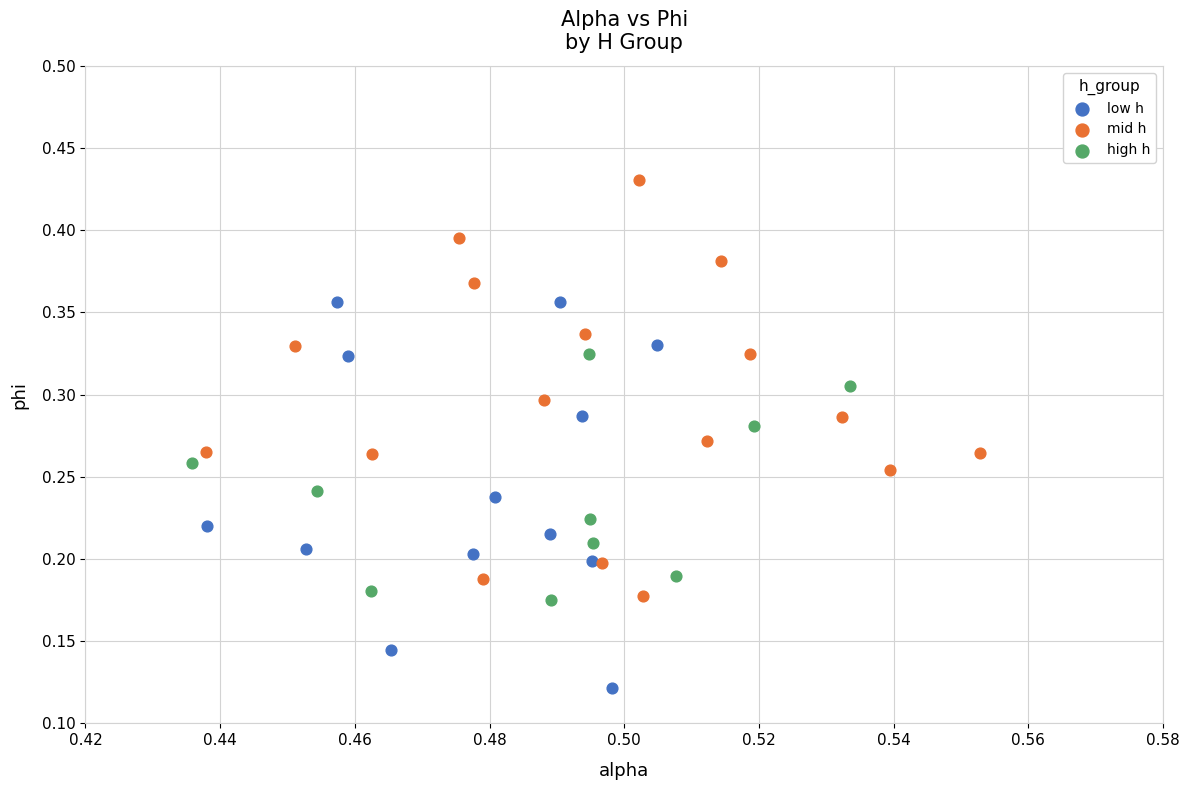

Which series contains the highest Y value?

mid h